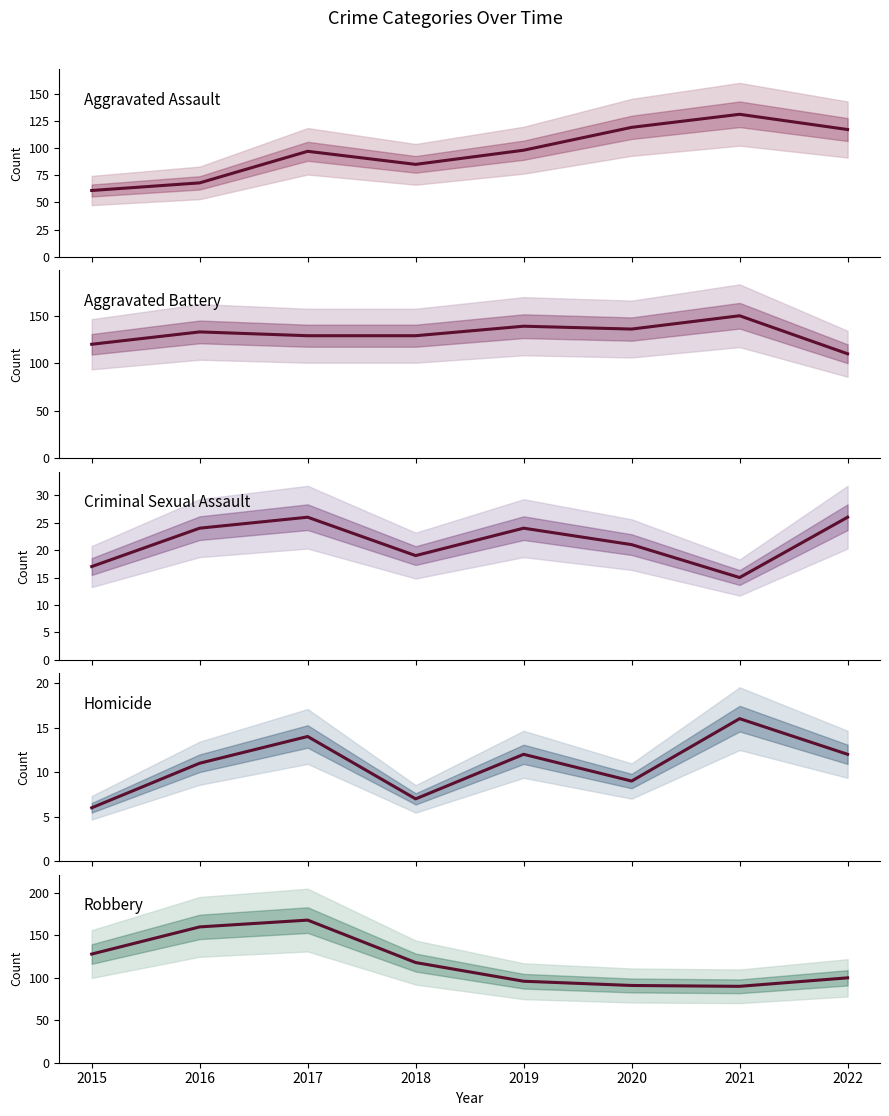

What are all the series names shown in the legend?

Aggravated Assault, Aggravated Battery, Criminal Sexual Assault, Homicide, Robbery